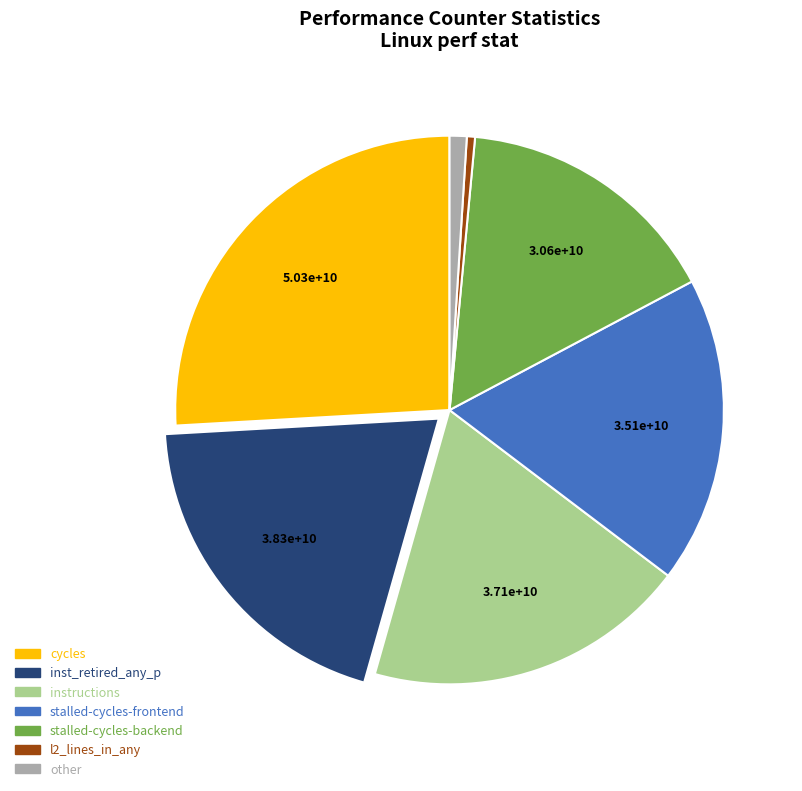

Is there a majority slice in this chart?

No